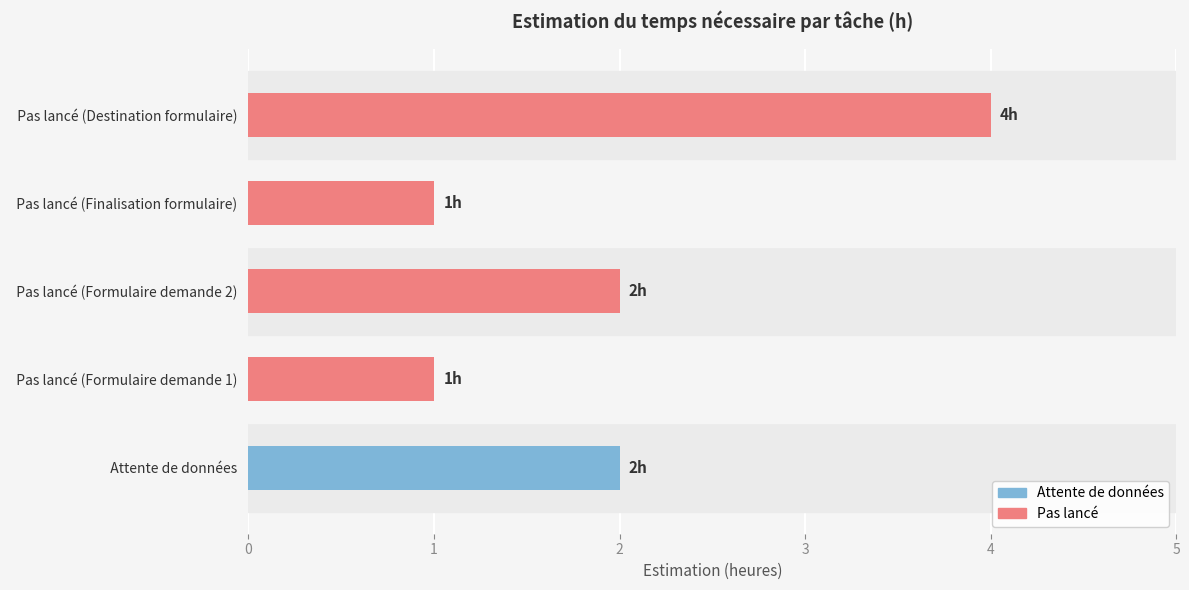

What is the ratio of the value at   Pas lancé (Formulaire demande 1)   to the value at   Attente de données  ?

0.5